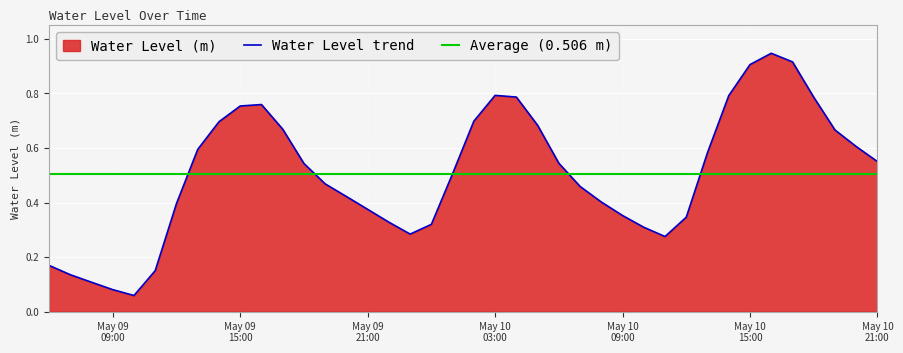

What is the highest value of the Water Level trend series?

0.9